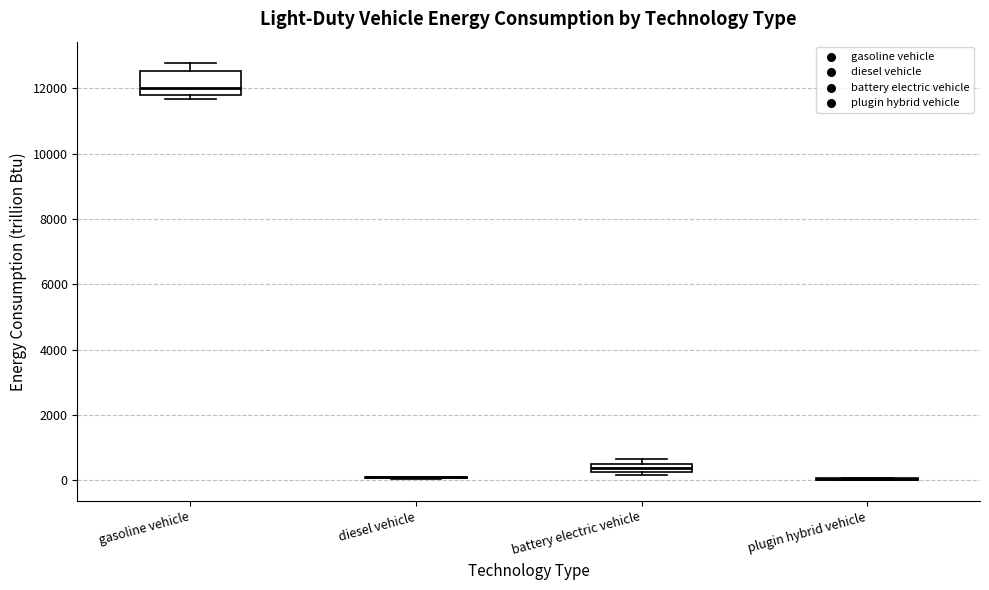

Which box is the tallest, from its lower edge to its upper edge?

gasoline vehicle